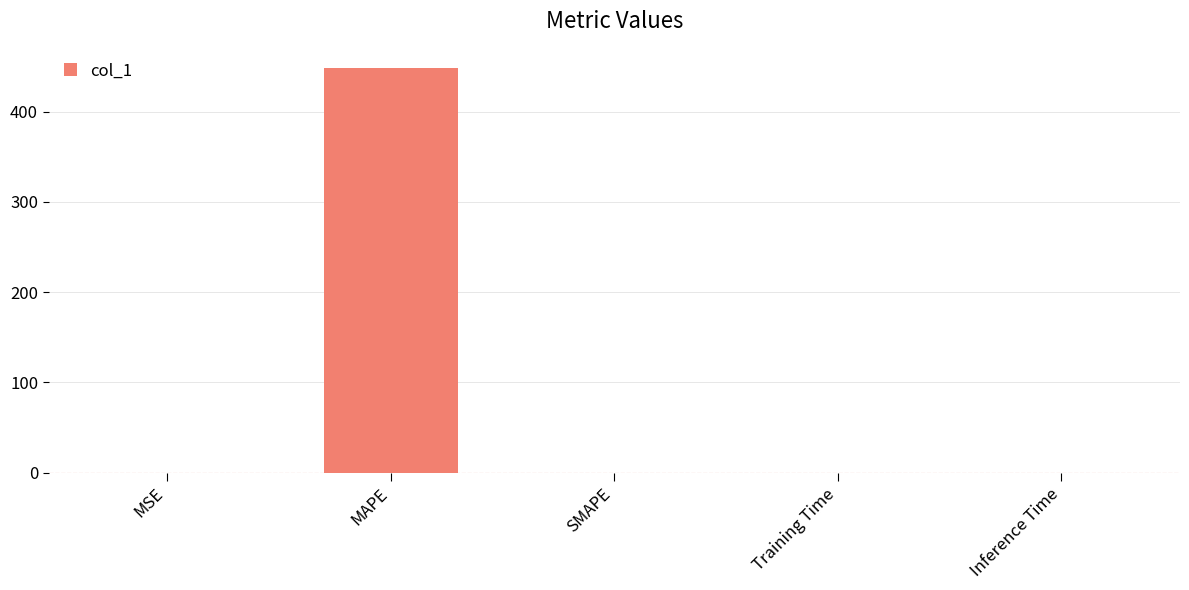

What is the average value?

89.8